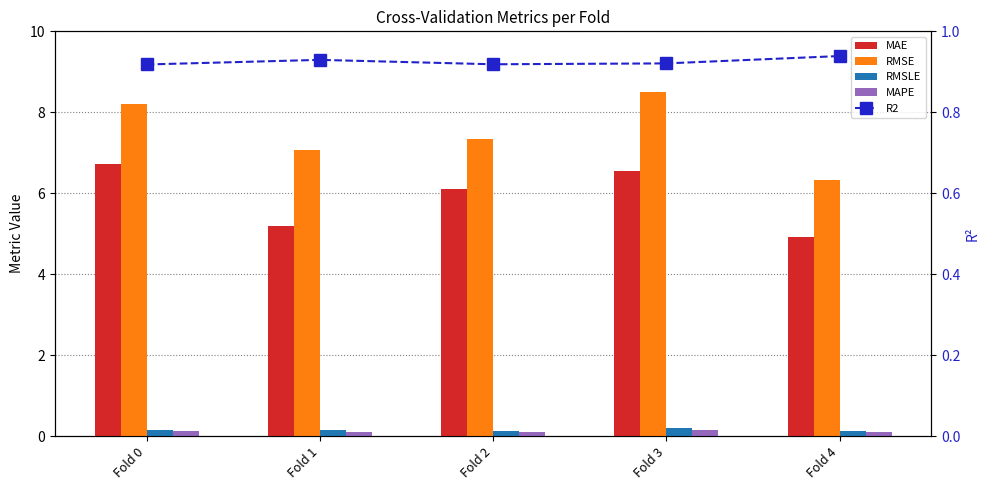

The value of MAE at Fold 2 is 3.3. True or false?

False